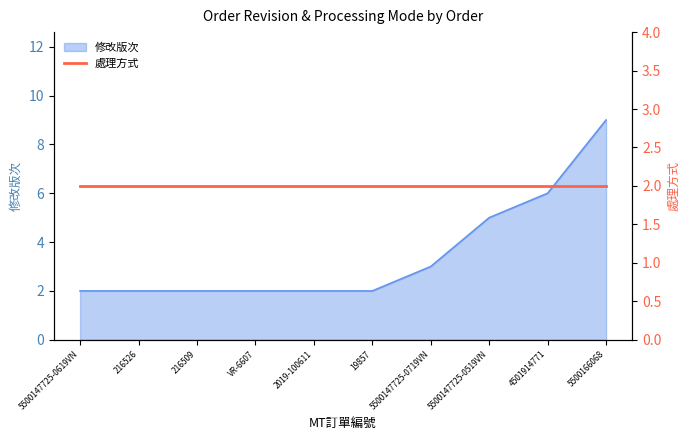

Reading left to right, list all the values displayed in this chart.

2	2	2	2	2	2	3	5	6	9